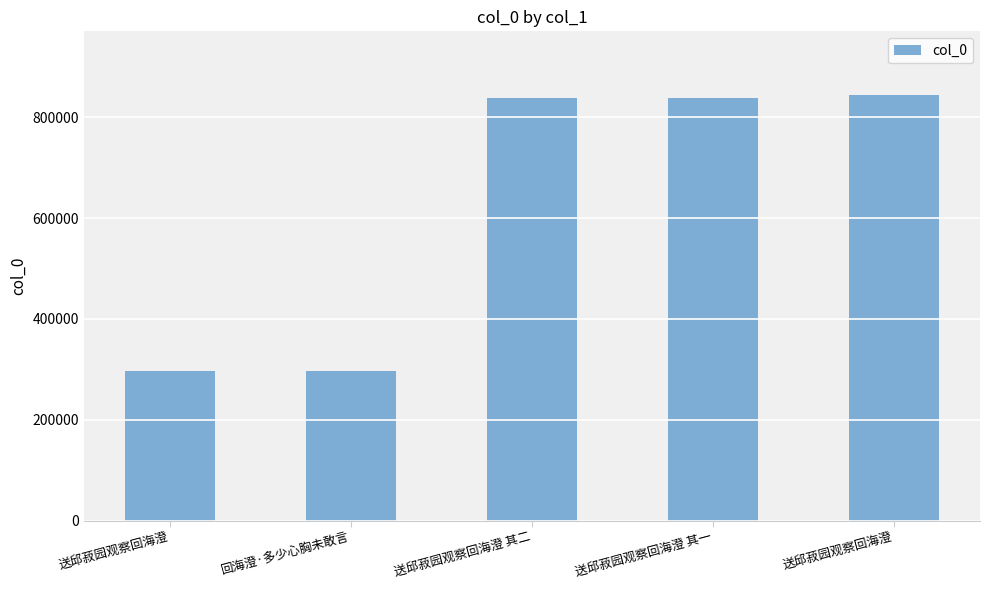

Are the bars horizontal?

No